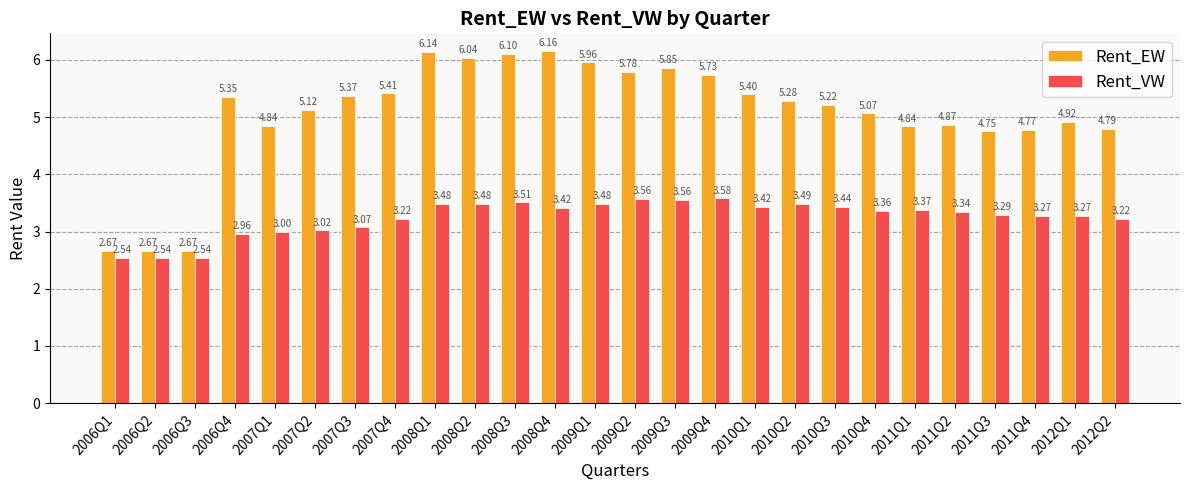

What is the difference between the maximum and second lowest values in the Rent_VW series?

1.0